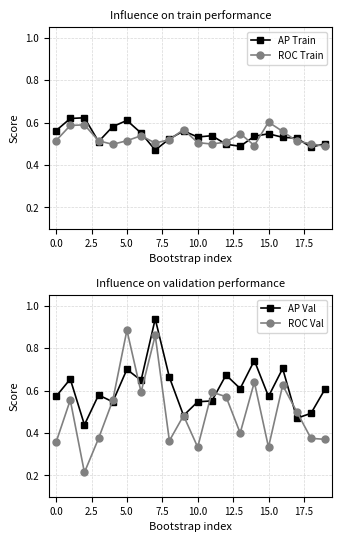

Reading left to right, list all the values displayed in this chart.

AP Train: 0.6	0.6	0.6	0.5	0.6	0.6	0.6	0.5	0.5	0.6	0.5	0.5	0.5	0.5	0.5	0.5	0.5	0.5	0.5	0.5
ROC Train: 0.5	0.6	0.6	0.5	0.5	0.5	0.5	0.5	0.5	0.6	0.5	0.5	0.5	0.5	0.5	0.6	0.6	0.5	0.5	0.5
AP Val: 0.6	0.7	0.4	0.6	0.5	0.7	0.6	0.9	0.7	0.5	0.5	0.6	0.7	0.6	0.7	0.6	0.7	0.5	0.5	0.6
ROC Val: 0.4	0.6	0.2	0.4	0.6	0.9	0.6	0.9	0.4	0.5	0.3	0.6	0.6	0.4	0.6	0.3	0.6	0.5	0.4	0.4